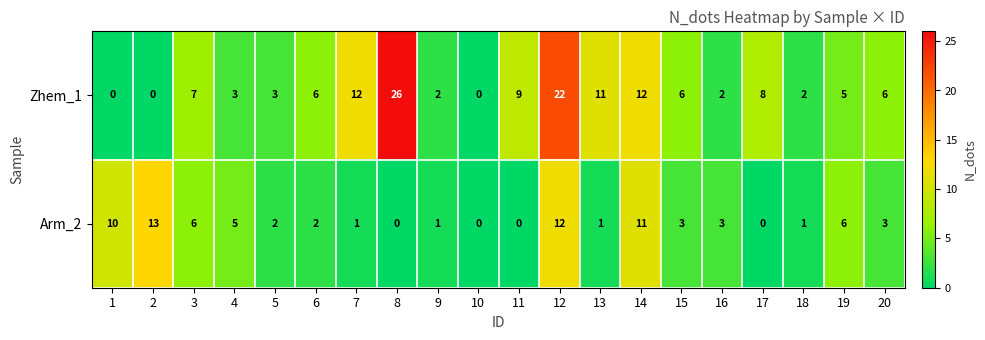

What is the average value of the Zhem_1 series?

7